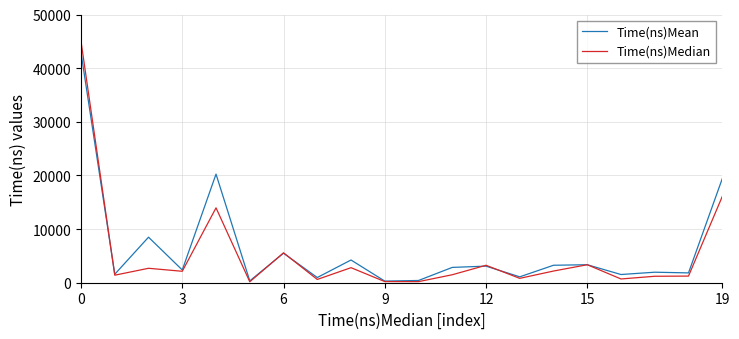

What are all the series names shown in the legend?

Time(ns)Mean, Time(ns)Median